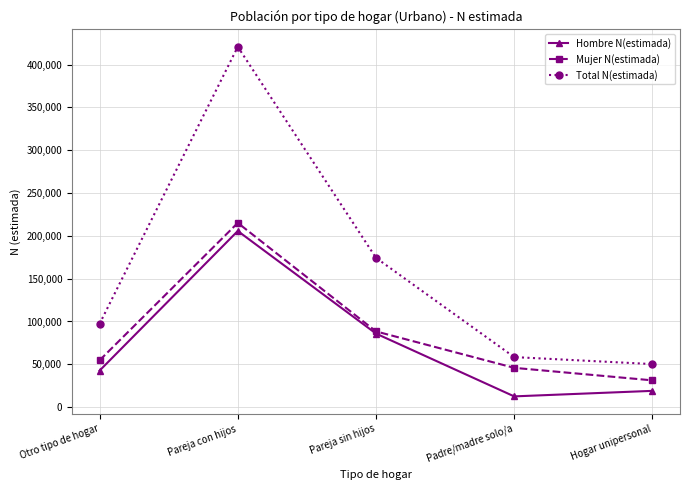

What is the label of the 4th point from the right?

Pareja con hijos